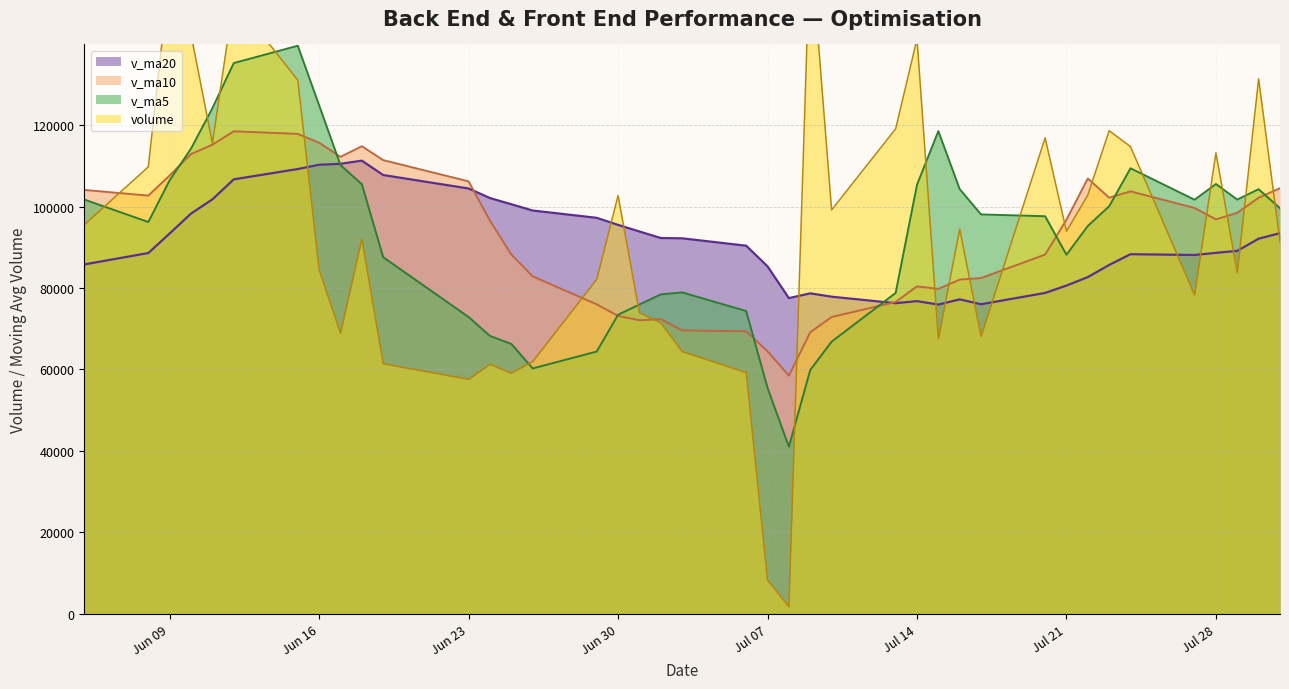

Which series has the largest total across all categories?

volume